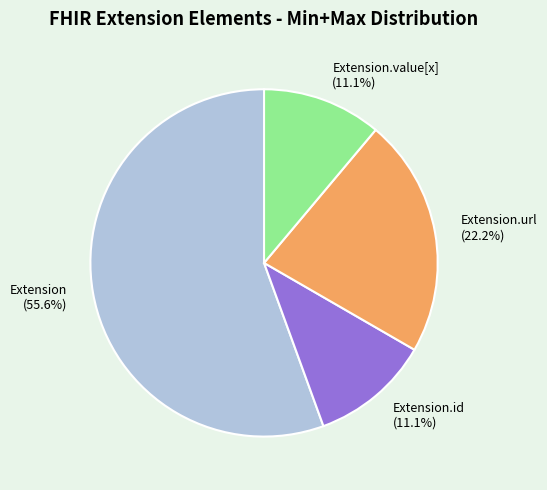

What percentage is NOT represented by Extension.value[x]?

88.9%